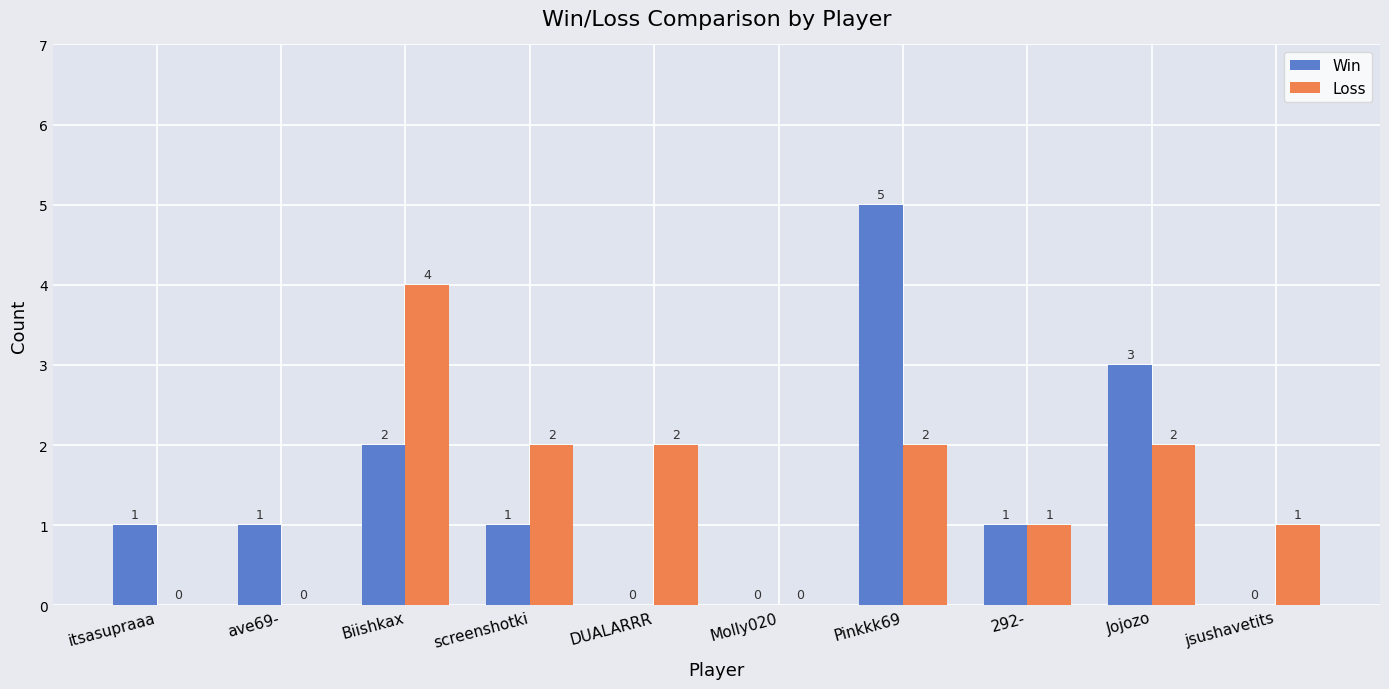

How many Loss values are between 0 and 2?

9